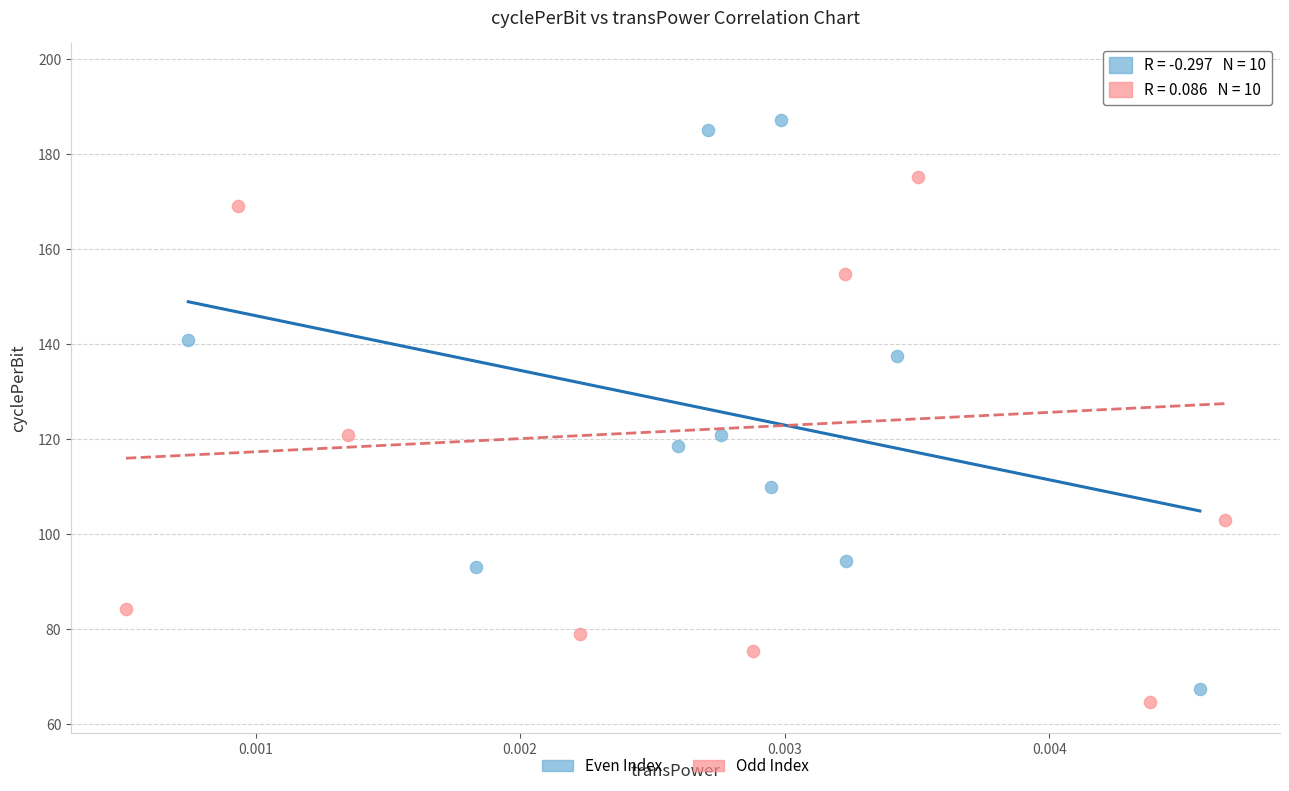

Which series contains the highest Y value?

Odd Index